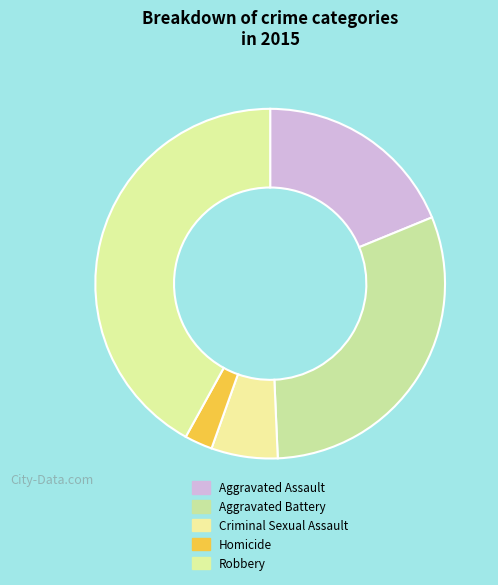

The Aggravated Assault slice represents 19% of the pie. True or false?

True